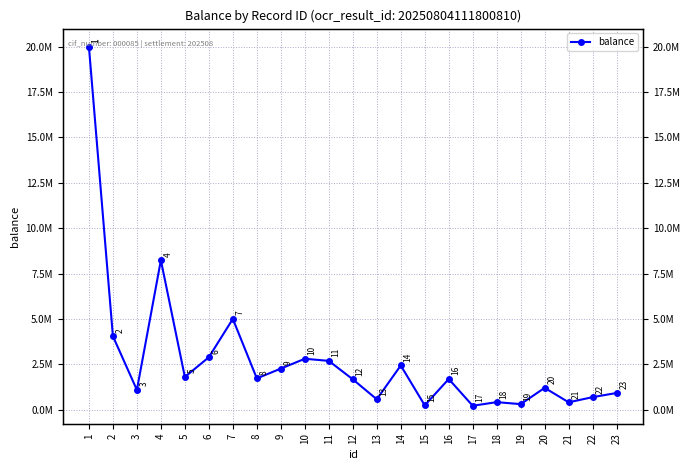

How many values exceed 1688500?

11